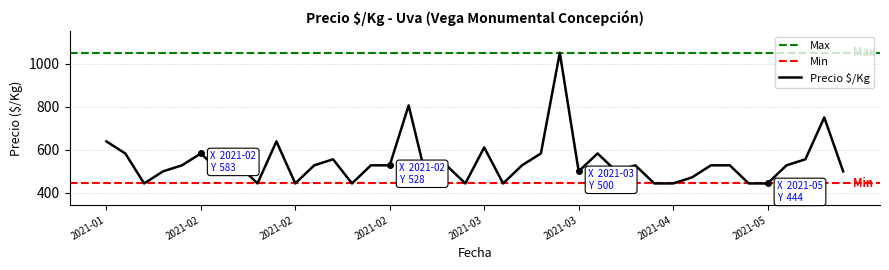

Which label corresponds to the largest value in the chart?

2021-03-17